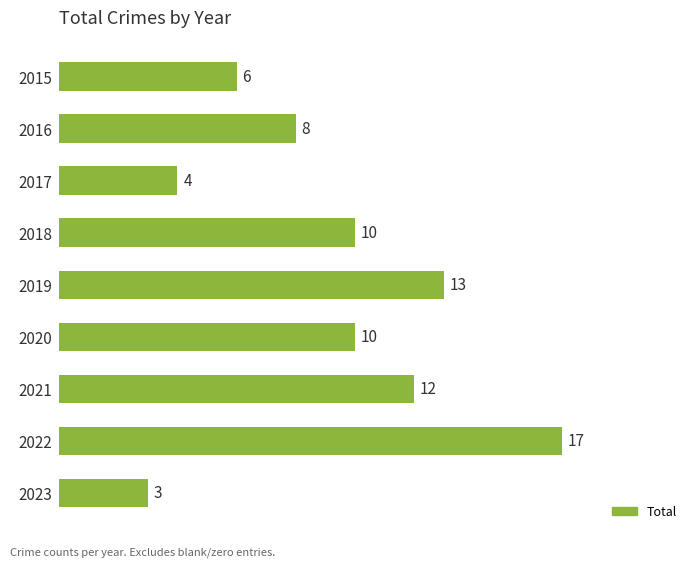

The chart shows a value of 13 at 2016. True or false?

False